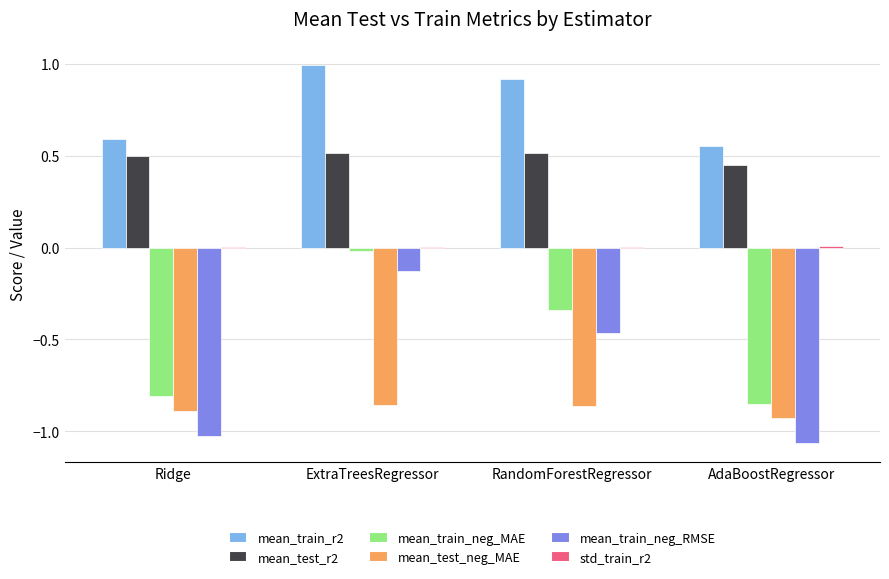

What is the sum of all mean_test_neg_MAE values?

-3.5